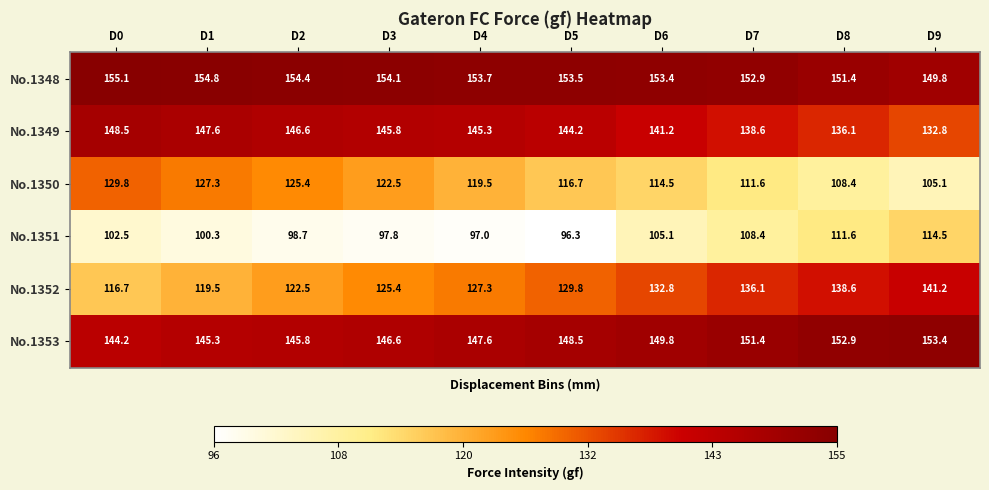

How many series are shown in this chart?

6